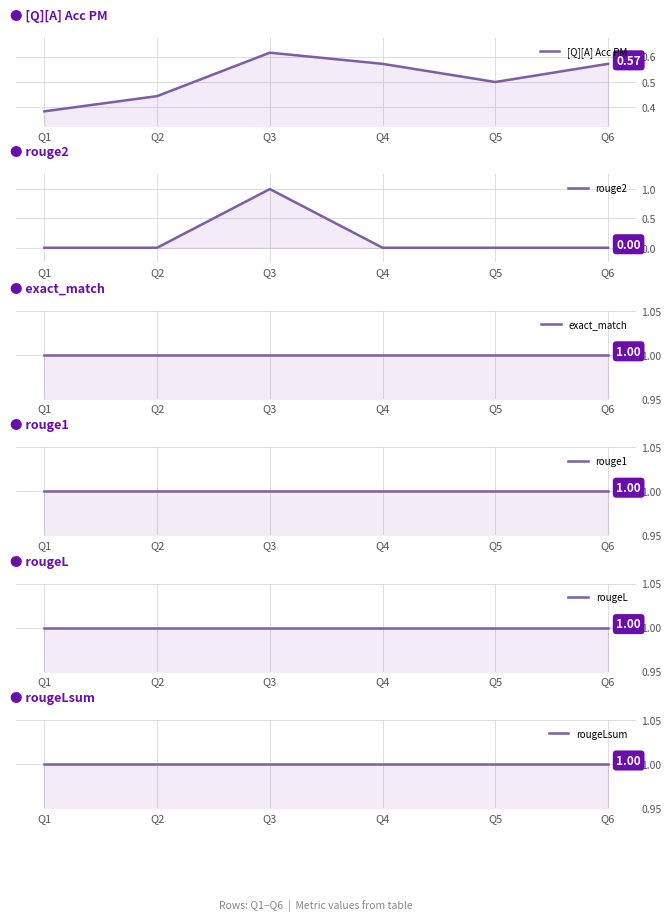

Reading left to right, extract all data points from this chart.

[Q][A] Acc PM: Q1=0.4	Q2=0.4	Q3=0.6	Q4=0.6	Q5=0.5	Q6=0.6
rouge2: Q1=0.0	Q2=0.0	Q3=1.0	Q4=0.0	Q5=0.0	Q6=0.0
exact_match: Q1=1.0	Q2=1.0	Q3=1.0	Q4=1.0	Q5=1.0	Q6=1.0
rouge1: Q1=1.0	Q2=1.0	Q3=1.0	Q4=1.0	Q5=1.0	Q6=1.0
rougeL: Q1=1.0	Q2=1.0	Q3=1.0	Q4=1.0	Q5=1.0	Q6=1.0
rougeLsum: Q1=1.0	Q2=1.0	Q3=1.0	Q4=1.0	Q5=1.0	Q6=1.0